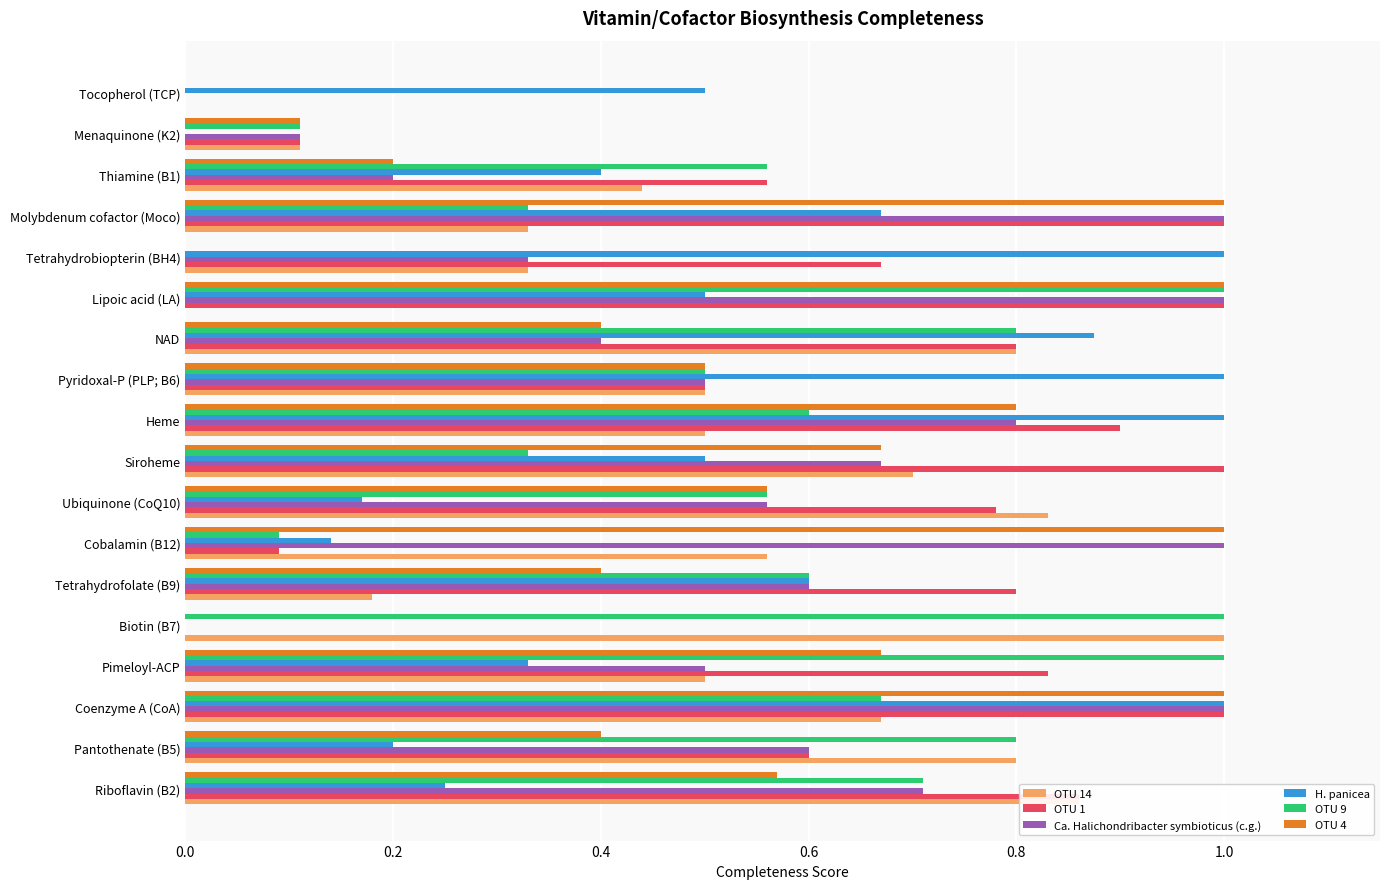

The value of OTU 9 at Biotin (B7) is 1.0. True or false?

True